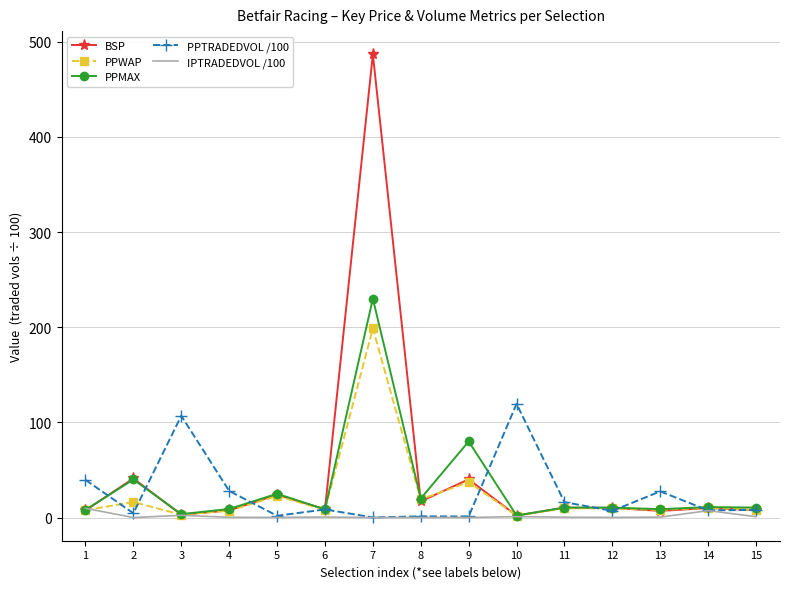

Which series has the largest total across all categories?

BSP